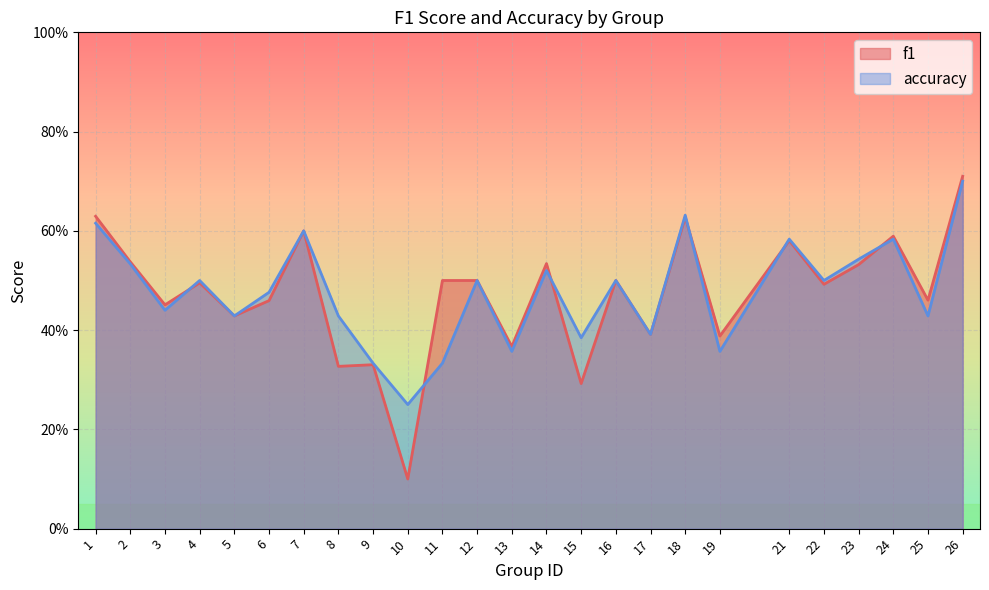

What is the sum of all f1 values?

11.8